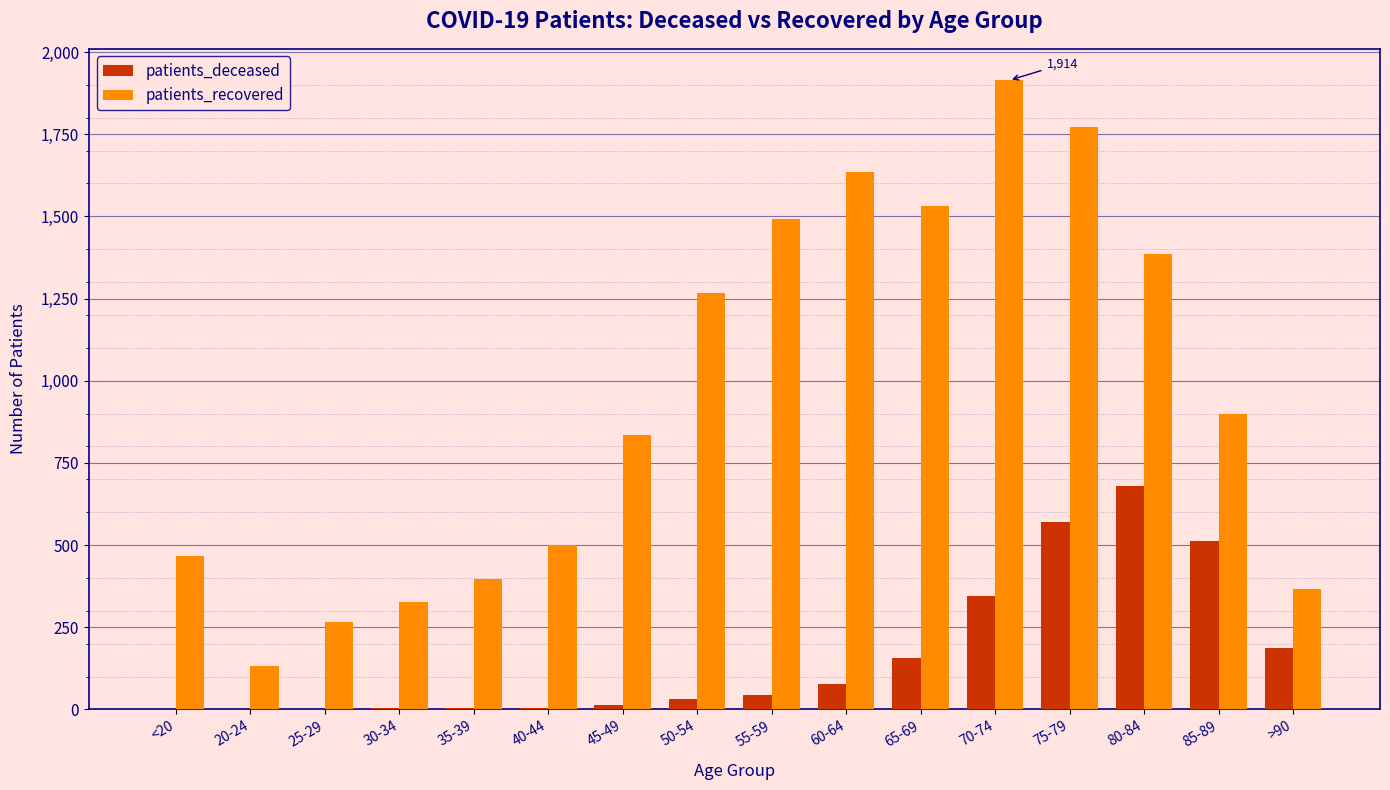

At which category is the sum across all series the highest?

75-79